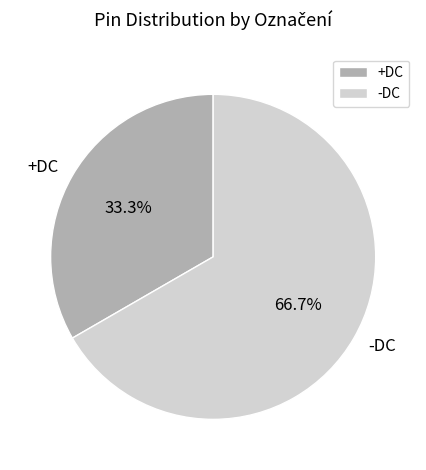

Count the number of slices in the pie.

2